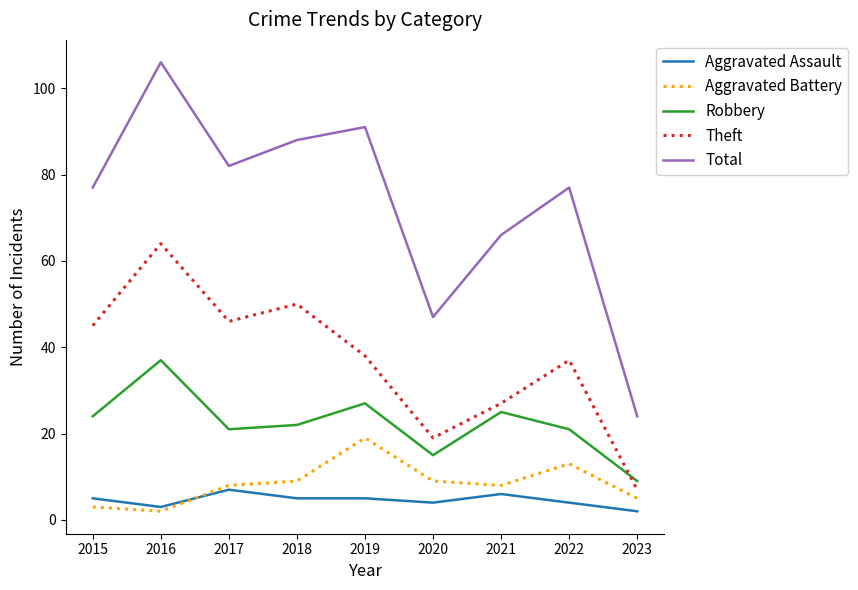

What is the approximate value of Total at 2022?

77